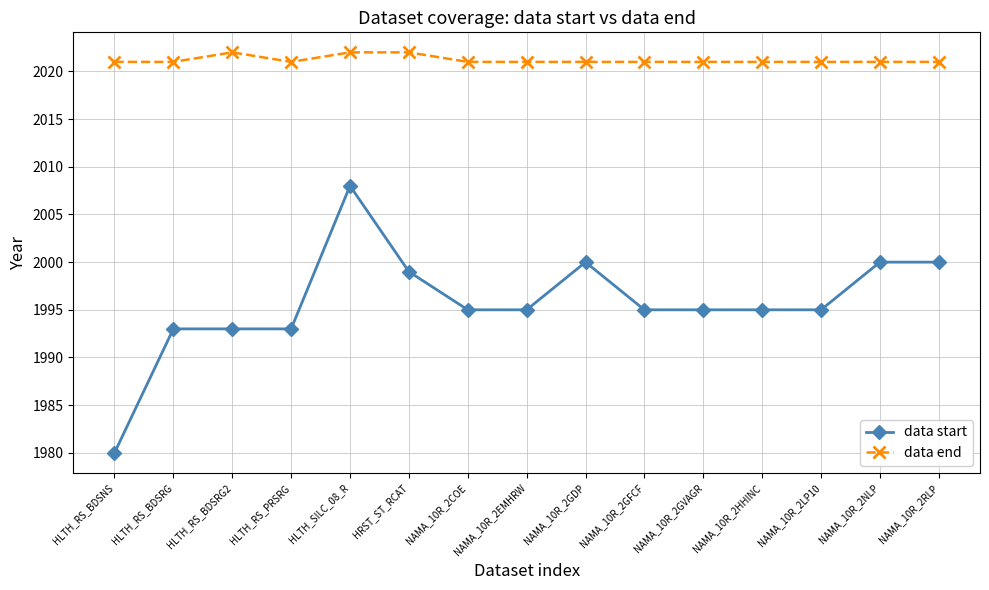

Read the data start value at NAMA_10R_2EMHRW.

1995